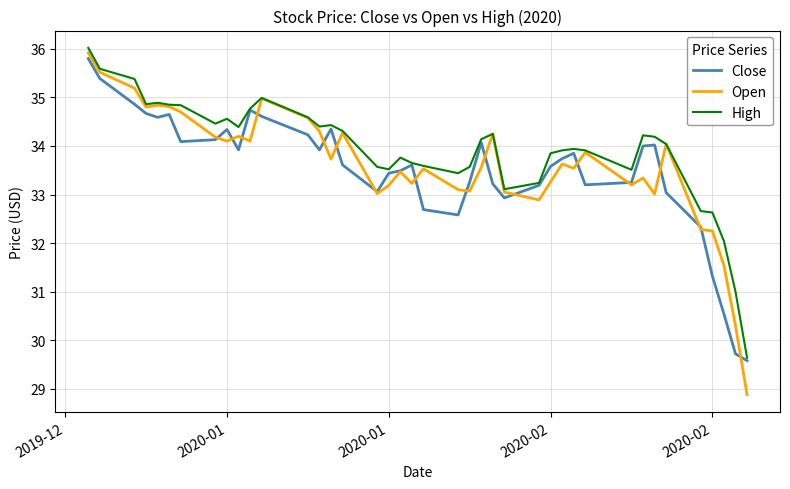

Which series has the largest range (max minus min)?

Open